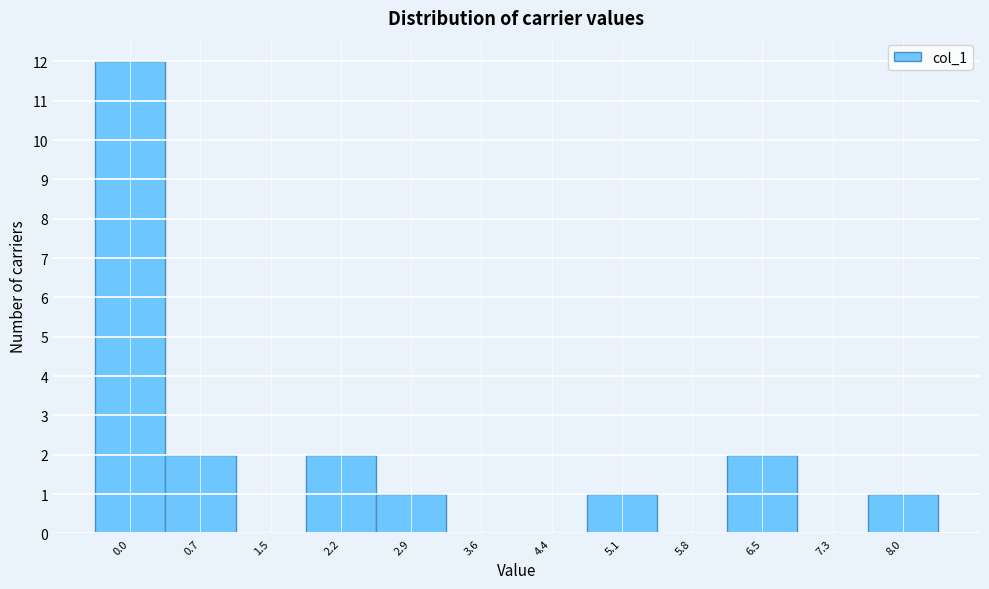

Reading right to left, extract all data points from this chart.

8.0=1	7.3=0	6.5=2	5.8=0	5.1=1	4.4=0	3.6=0	2.9=1	2.2=2	1.5=0	0.7=2	0.0=12